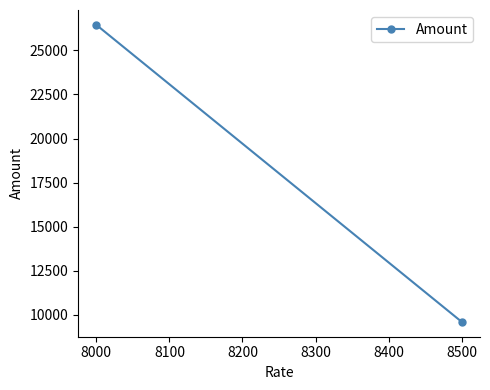

What is the sum of all values?

36047.8